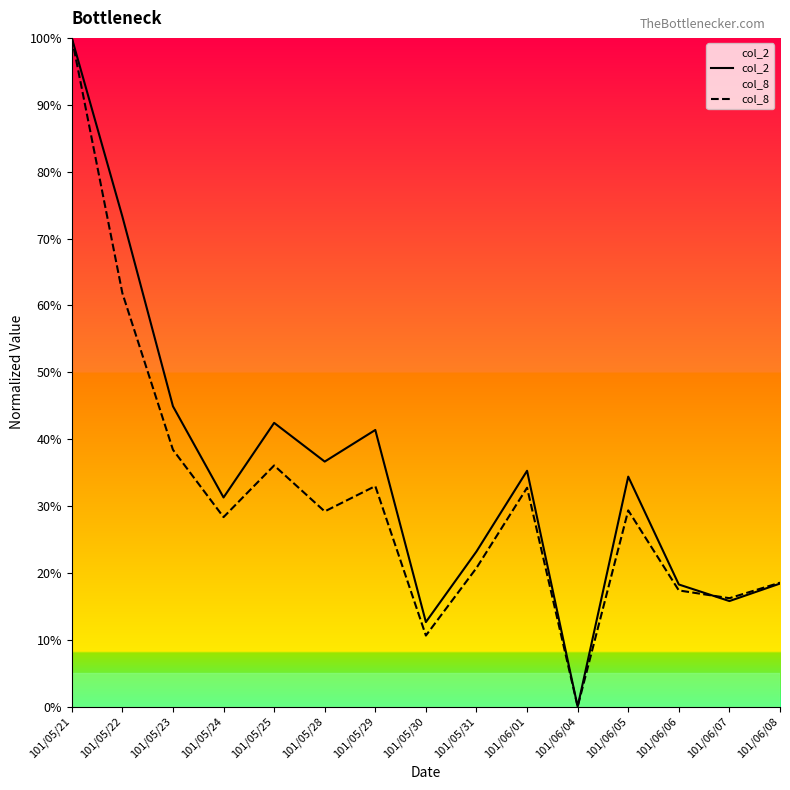

How many lines are shown in the chart?

2